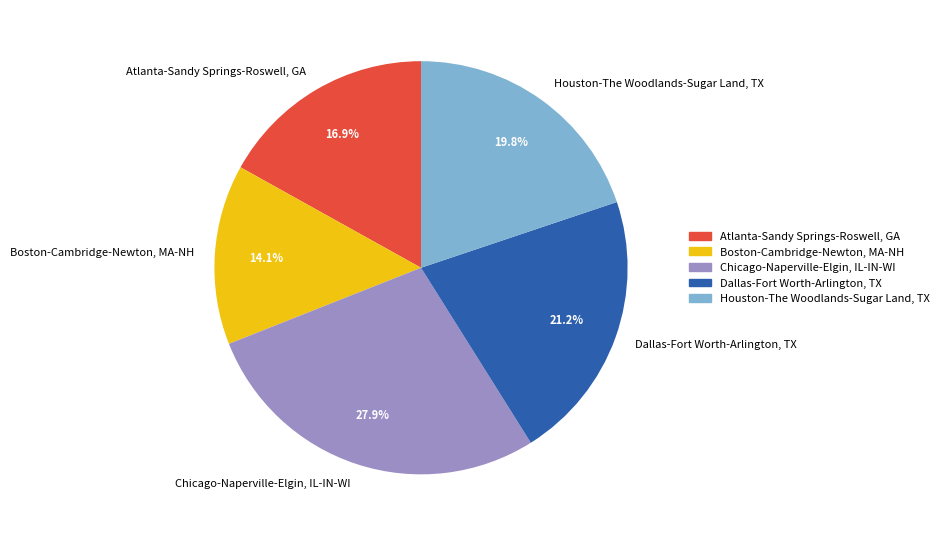

Does Chicago-Naperville-Elgin, IL-IN-WI represent more than half of the total?

No